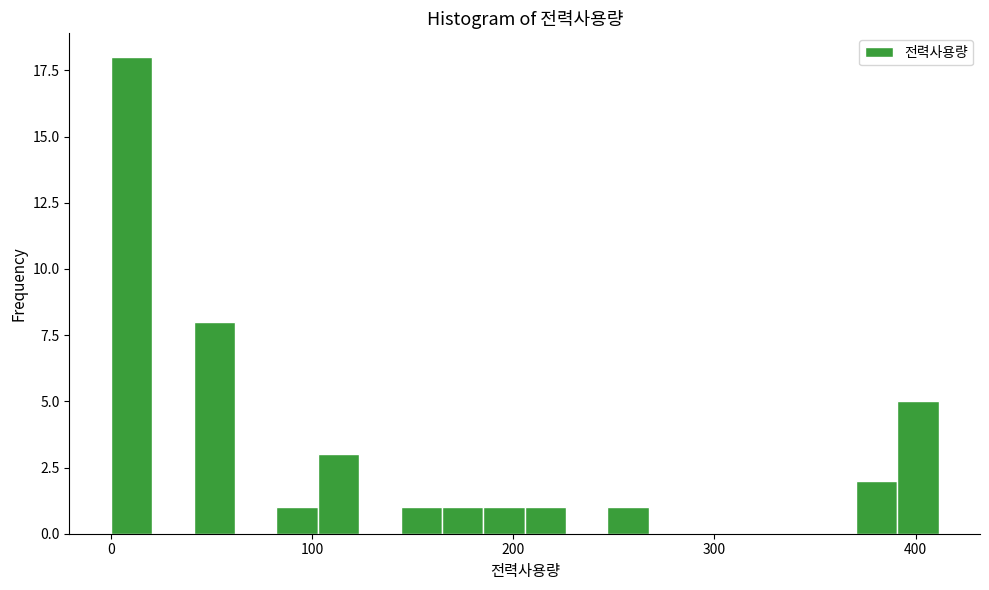

Around what value on the x-axis is the tallest bar? Give the approximate position of its centre, as read against the axis.

10